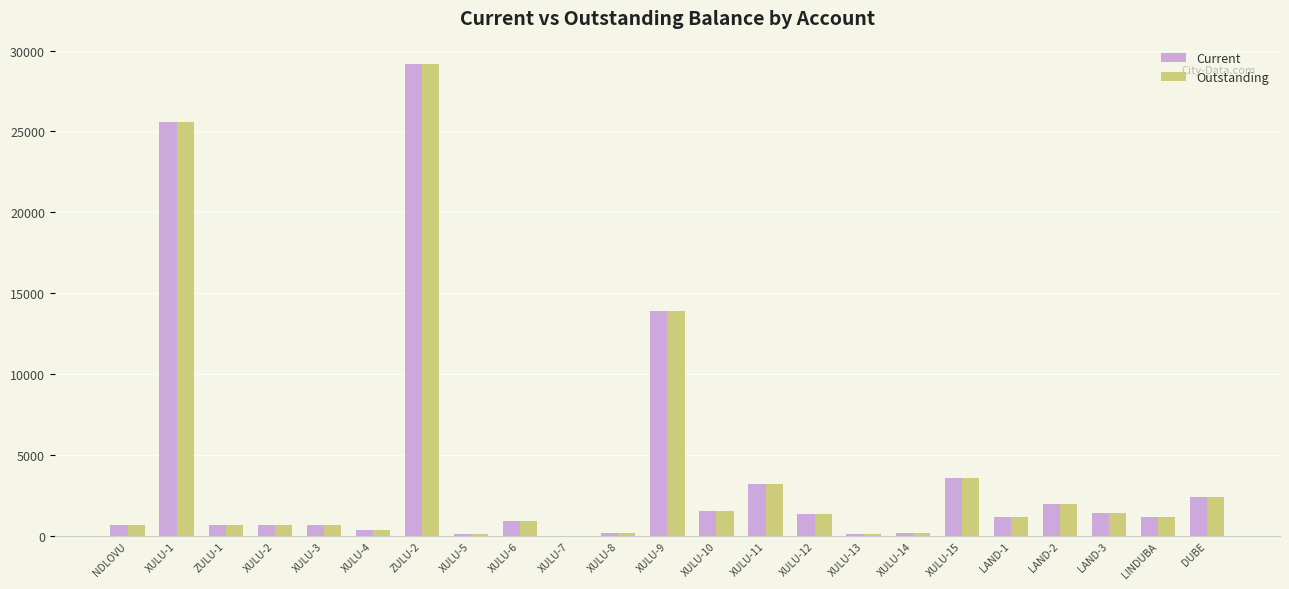

What is the sum of all Outstanding values?

91157.3